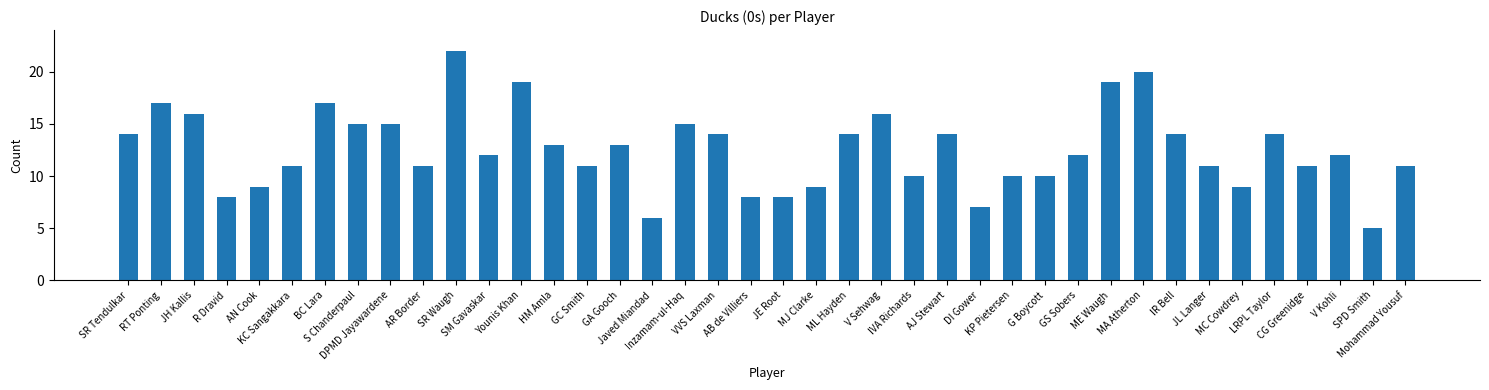

The value at R Dravid is 13. True or false?

False